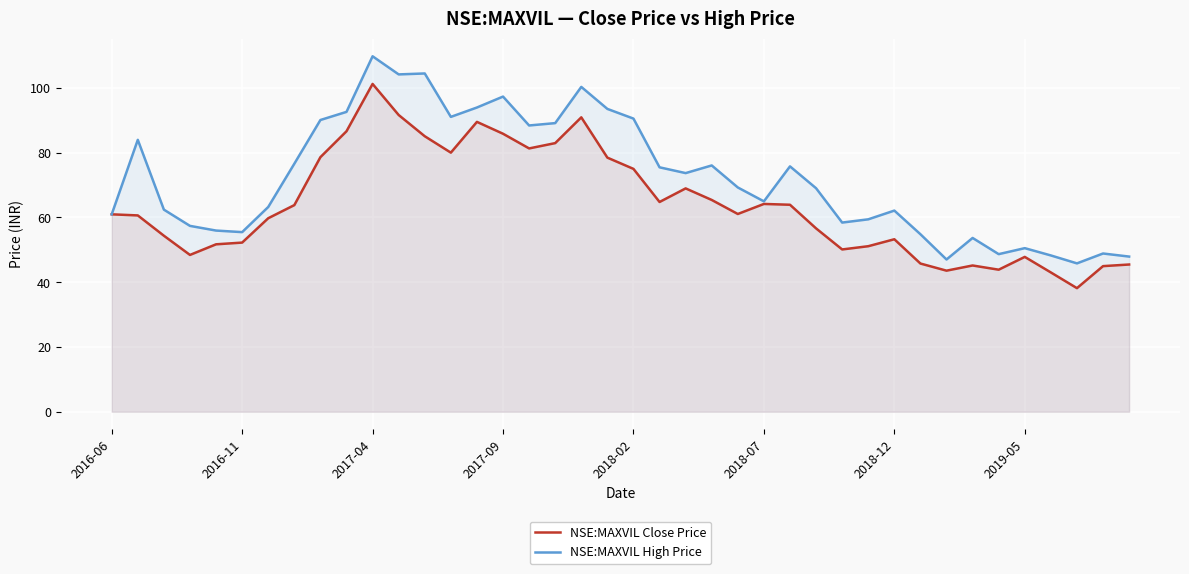

Which series has the largest range (max minus min)?

NSE:MAXVIL High Price